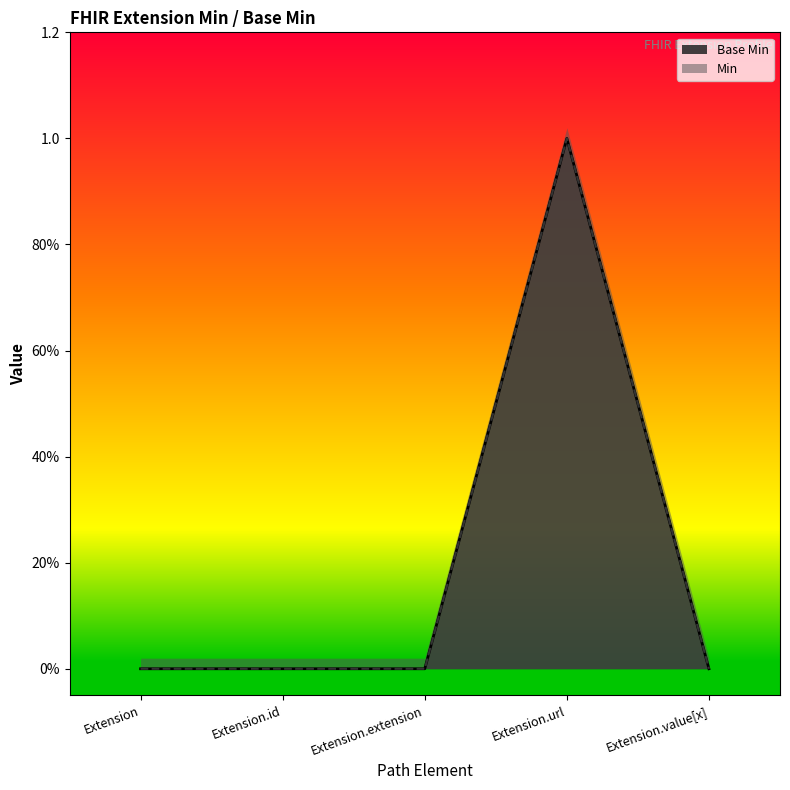

List the series in order of their peak value, lowest first.

Base Min, Min